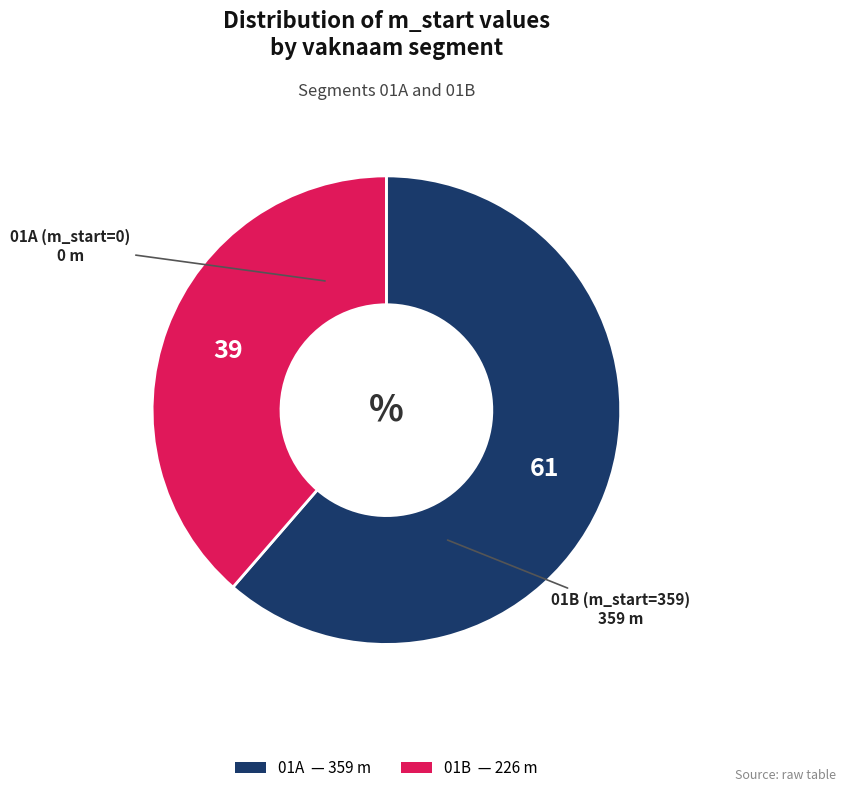

Does 01A account for over 50% of the chart?

Yes